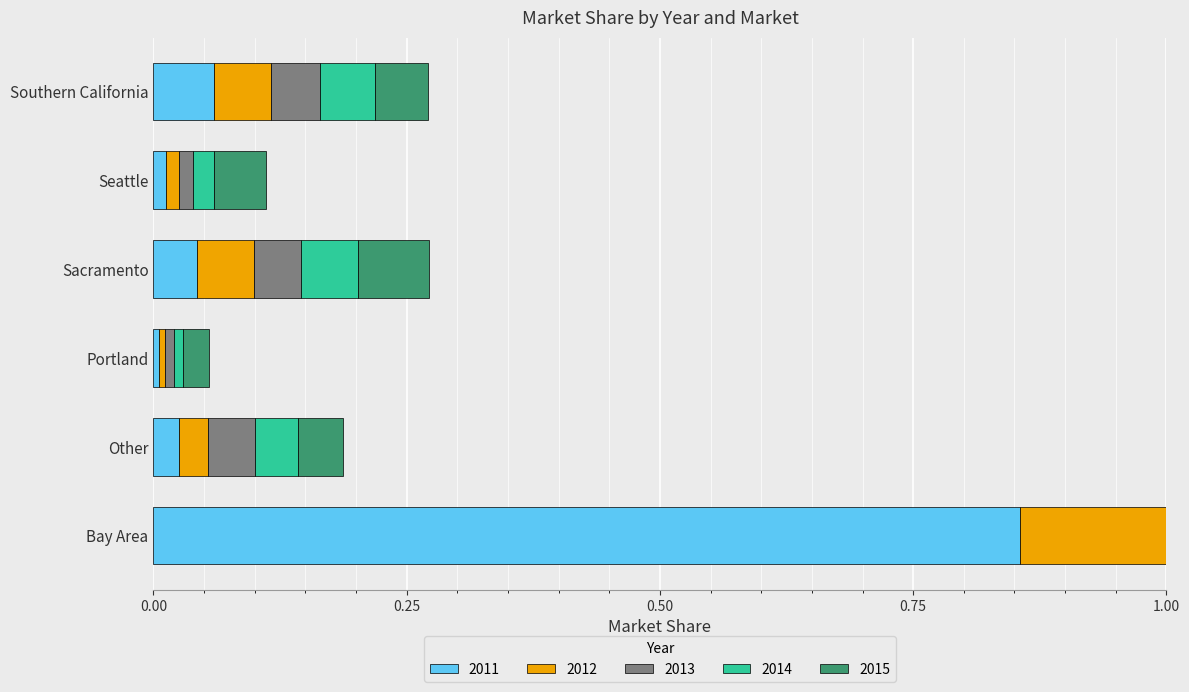

Which label corresponds to the smallest value in the chart?

Portland